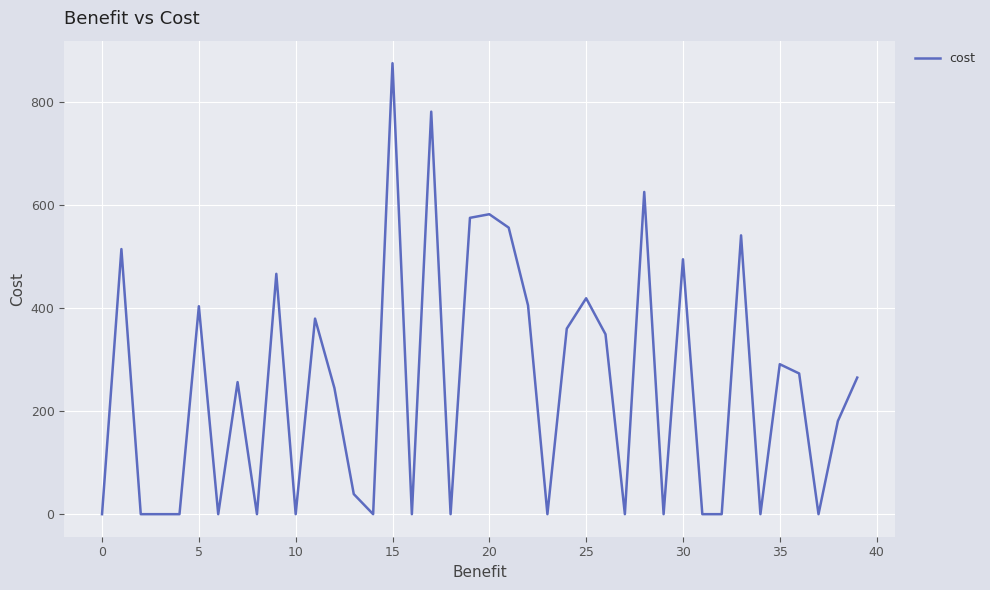

Is this an area chart (filled region under the line)?

No